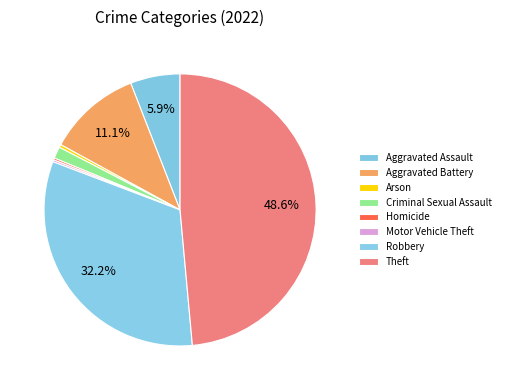

Rank the categories by value from highest to lowest.

Theft, Robbery, Aggravated Battery, Aggravated Assault, Criminal Sexual Assault, Arson, Homicide, Motor Vehicle Theft